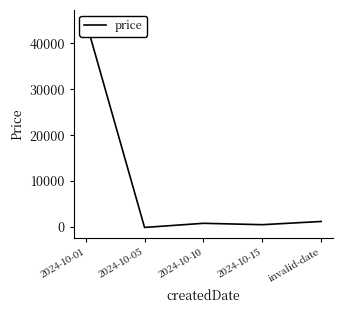

Where is the first local minimum?

2024-10-05